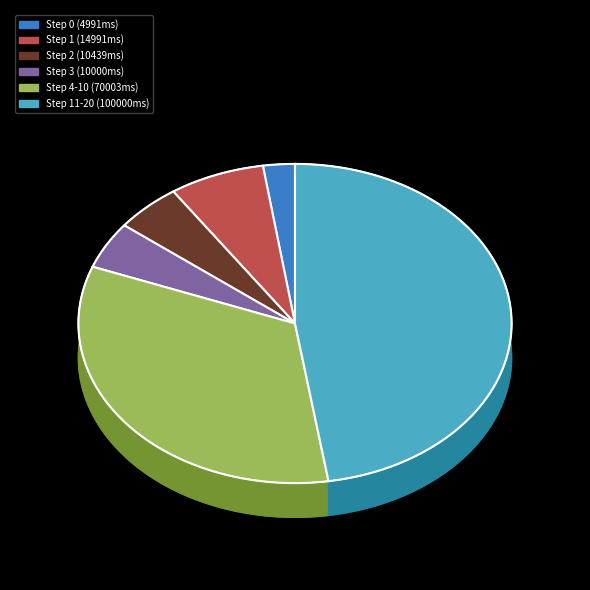

What is the change in value from Step 1 to Step 2?

-4552